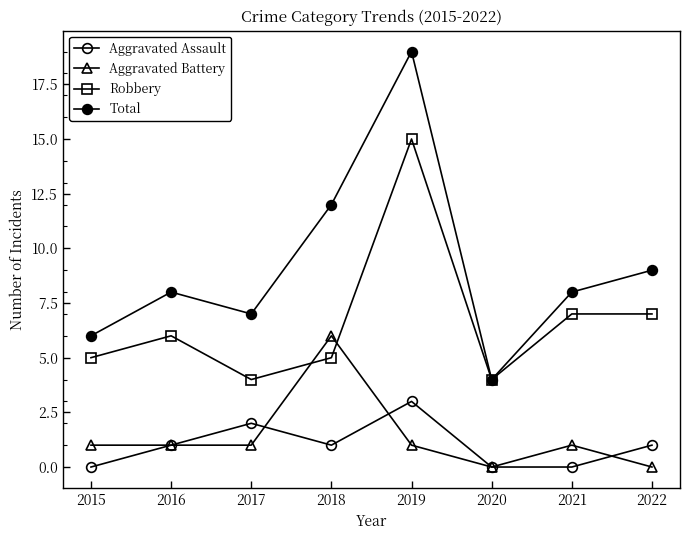

How many distinct data groups are displayed?

4